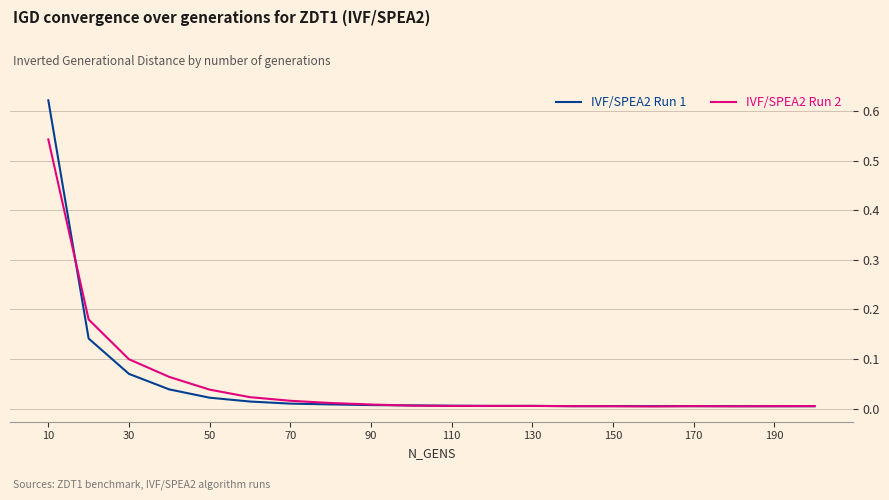

List the series in order of their peak value, highest first.

IVF/SPEA2 Run 1, IVF/SPEA2 Run 2